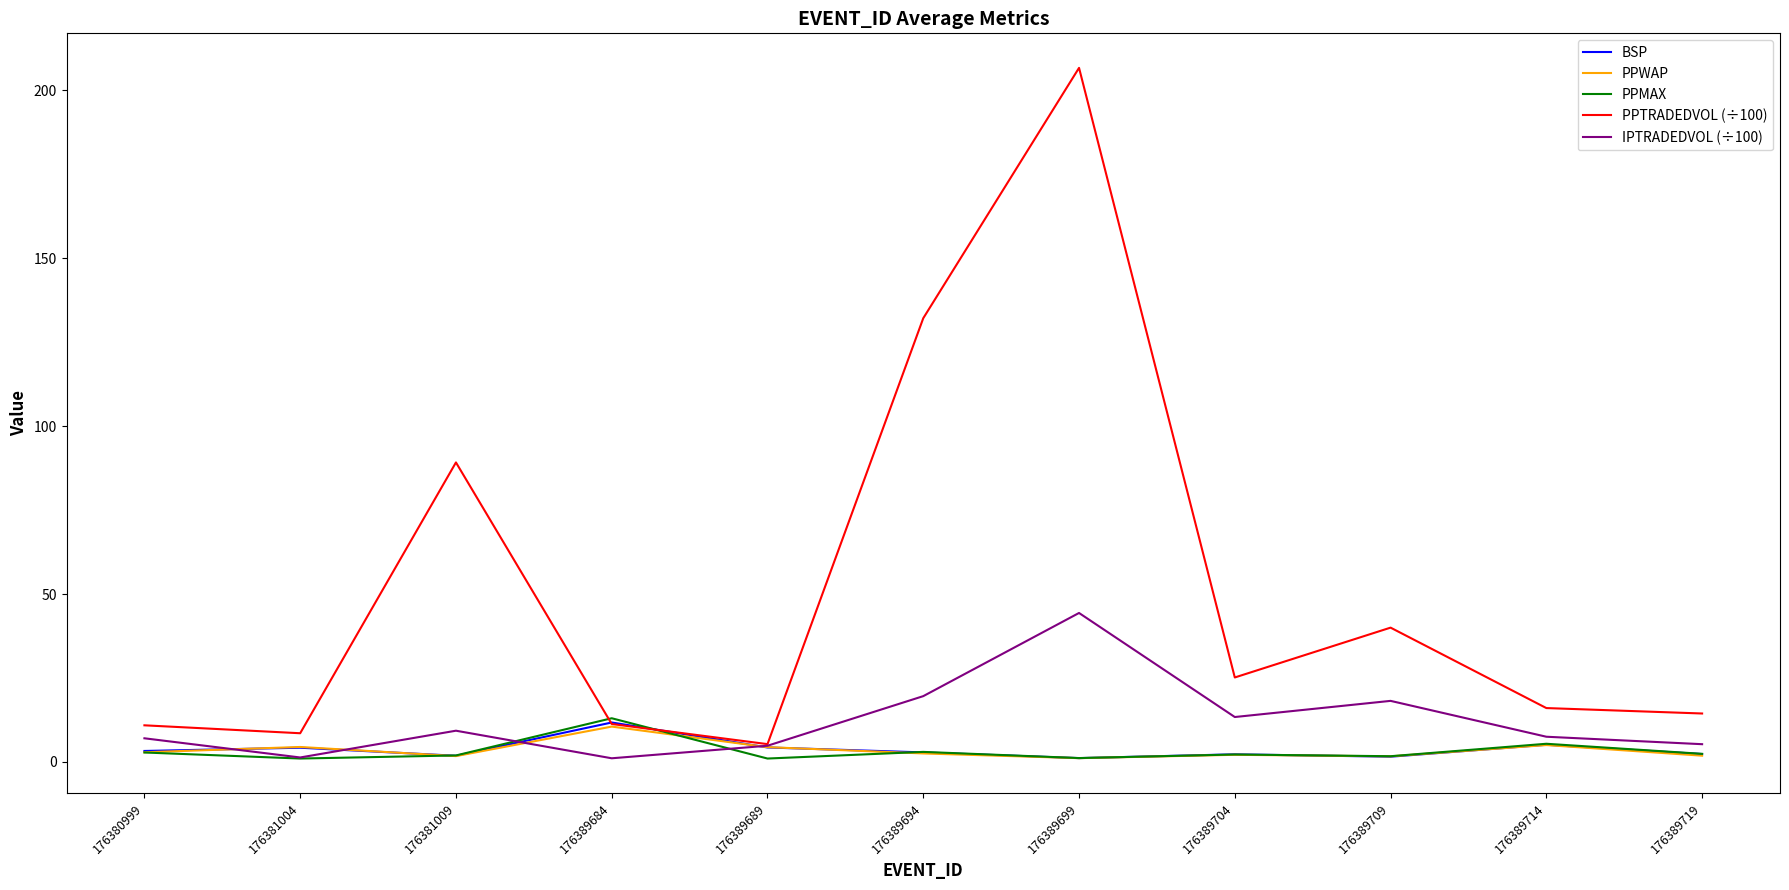

What is the highest value of the PPWAP series?

10.5